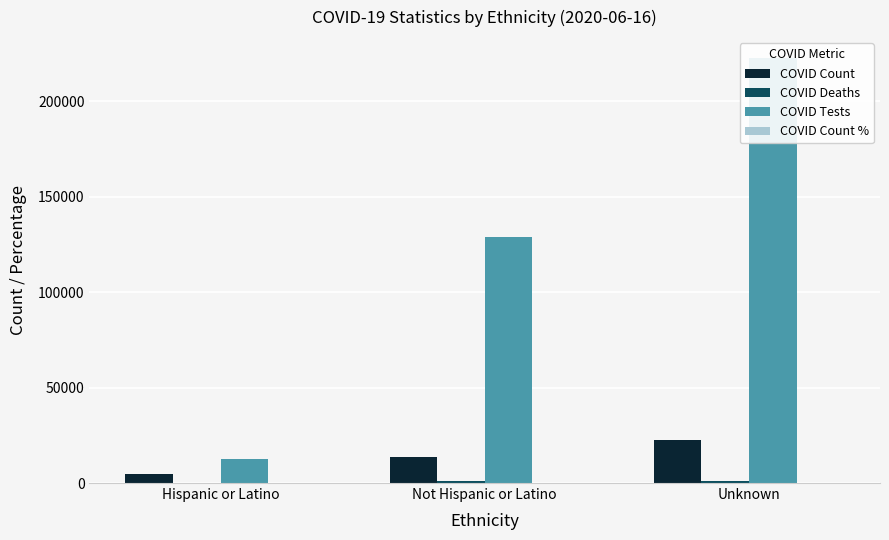

What value does the COVID Count series have at Hispanic or Latino?

4740.0